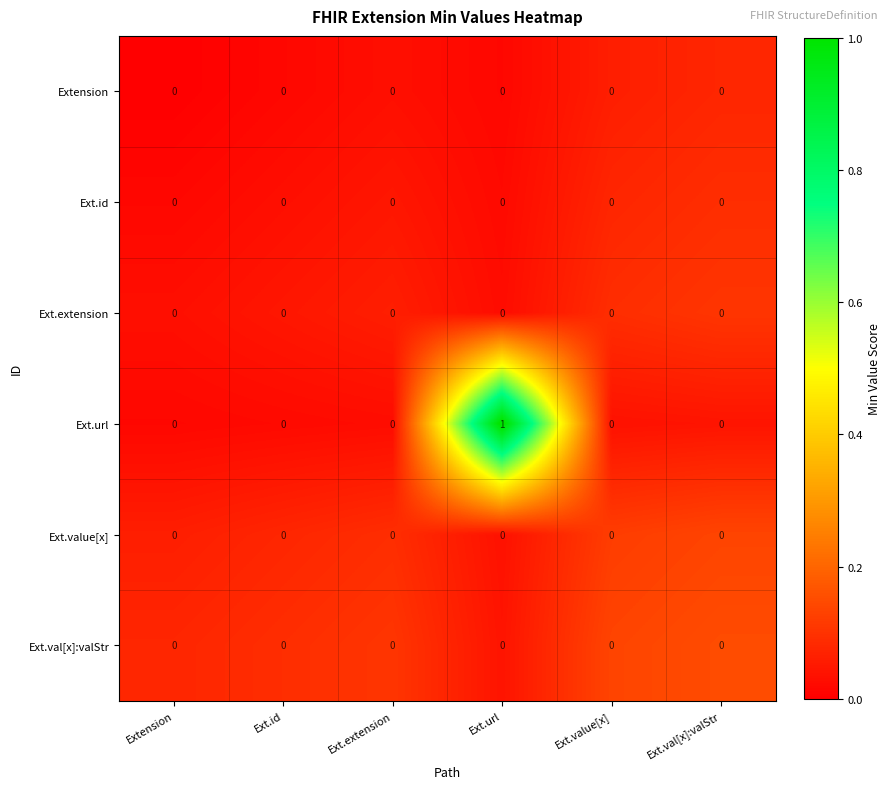

Which label corresponds to the largest value in the chart?

Ext.url